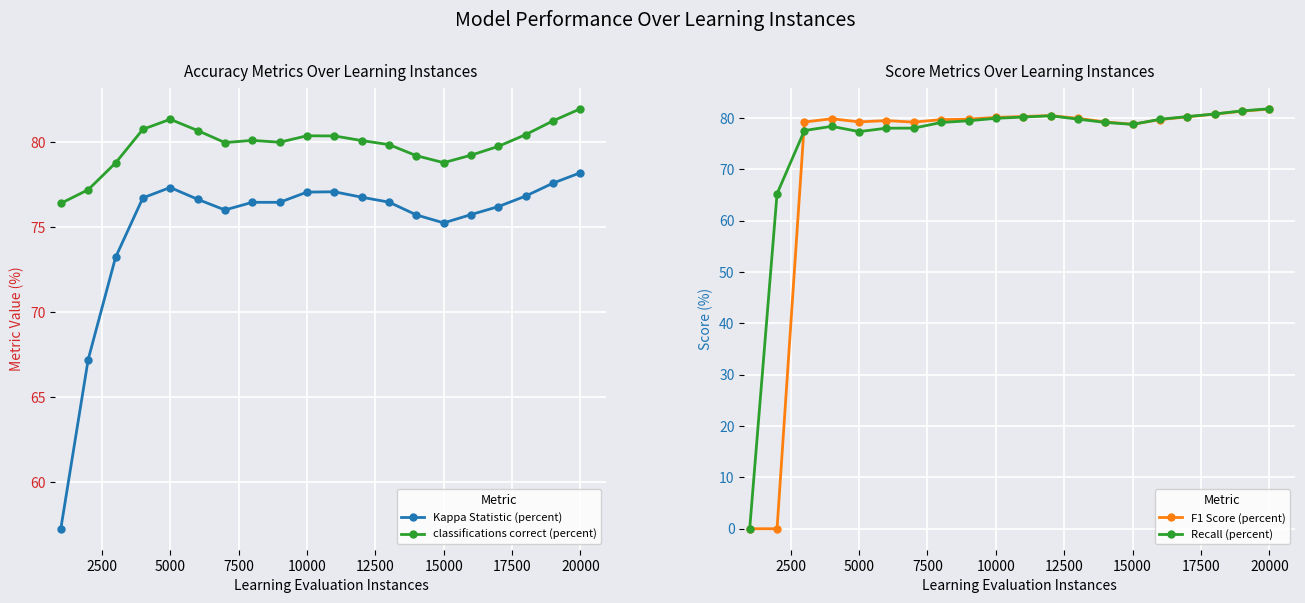

How many interior local peaks does the classifications correct (percent) series have?

3